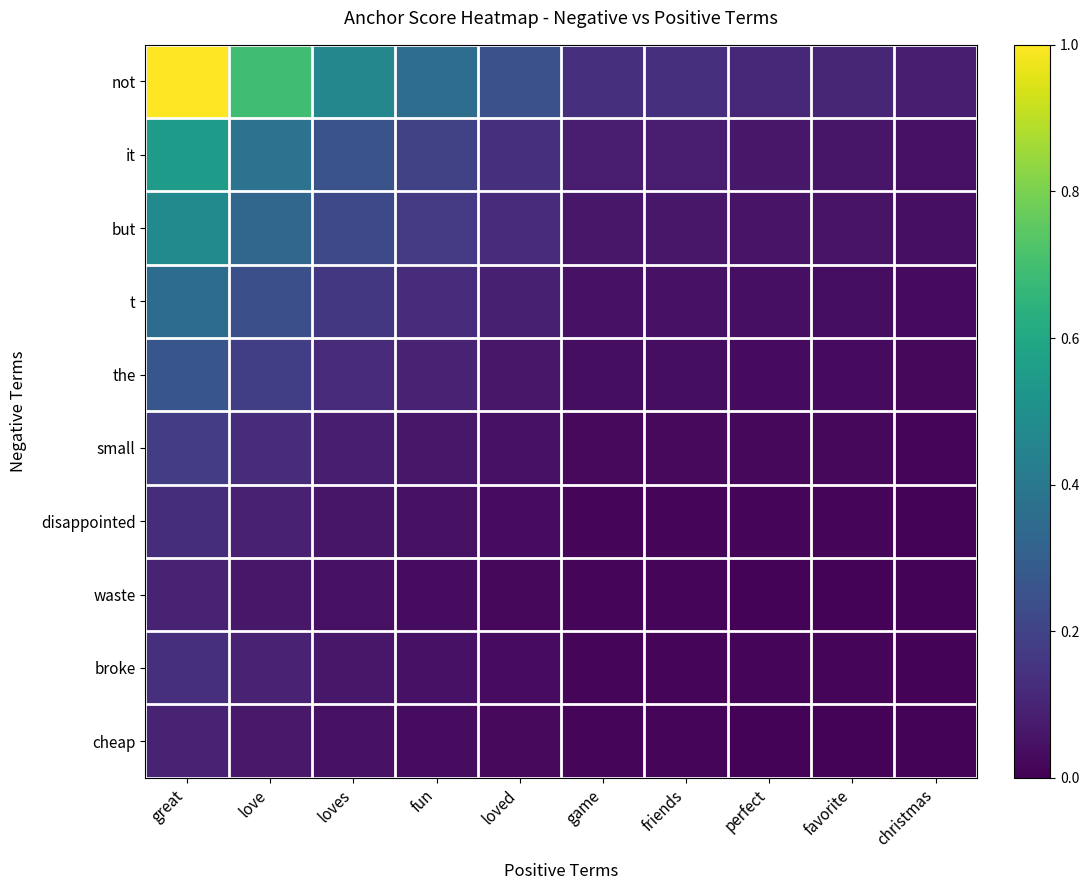

Which series has the widest spread of values?

not